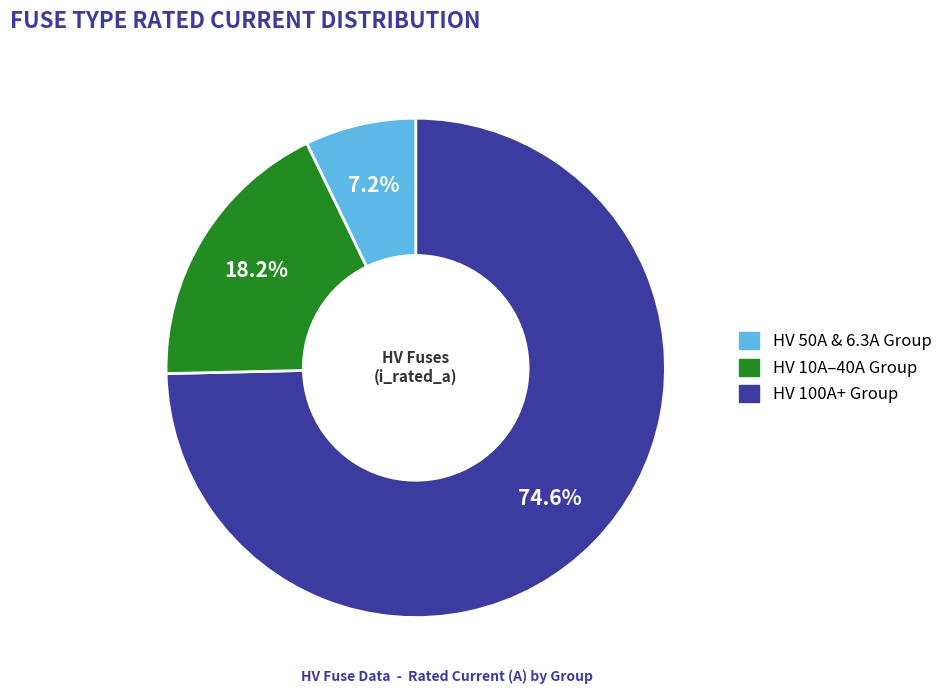

Is there a majority slice in this chart?

Yes